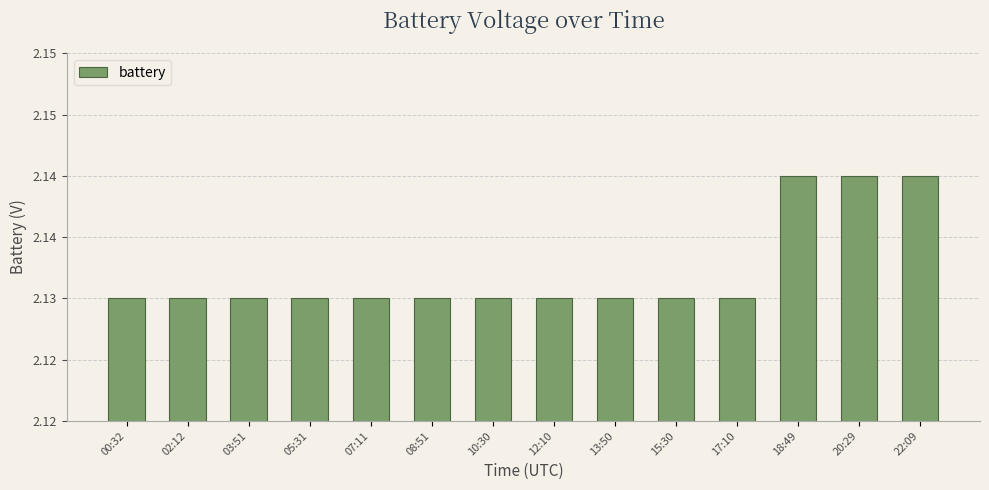

What is the sum of all values?

29.8